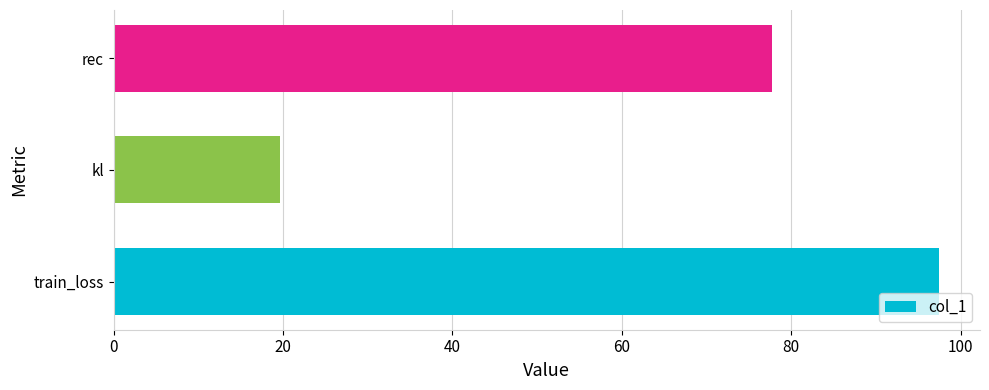

Between rec and train_loss, which is larger?

train_loss